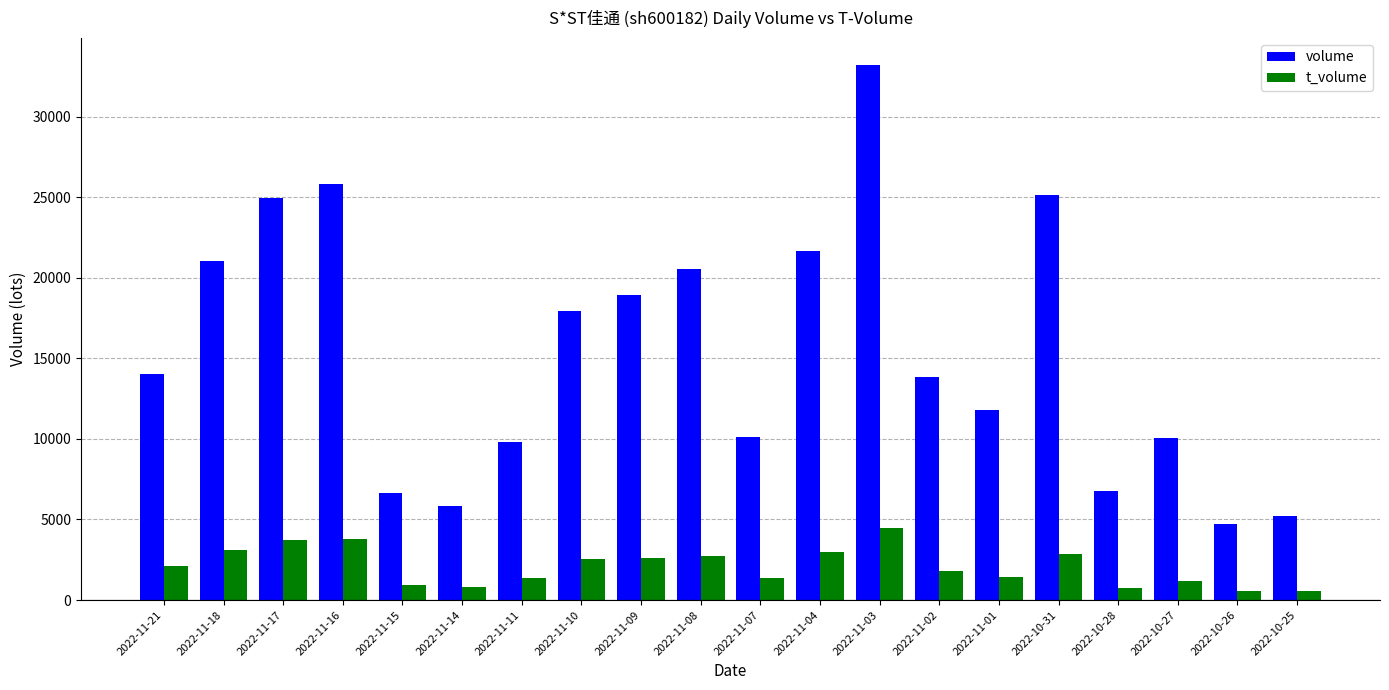

Is it true that volume equals 14745 at 2022-10-27?

False